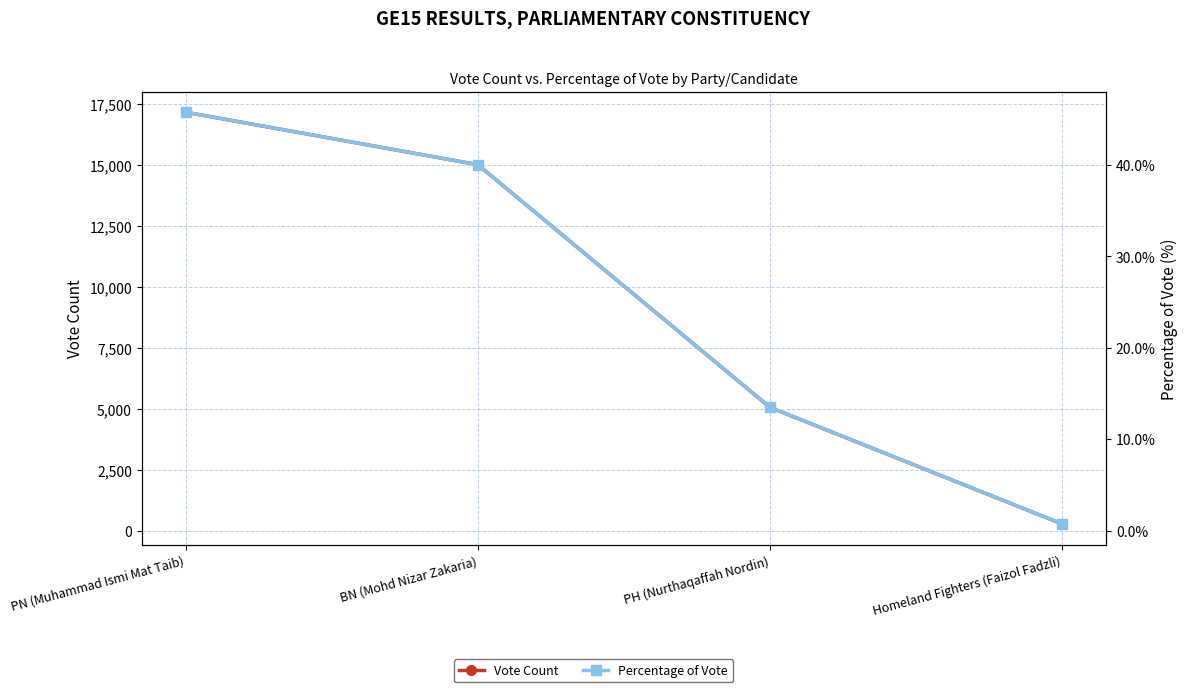

Count the Vote Count values in the range 5063 to 17181.

3